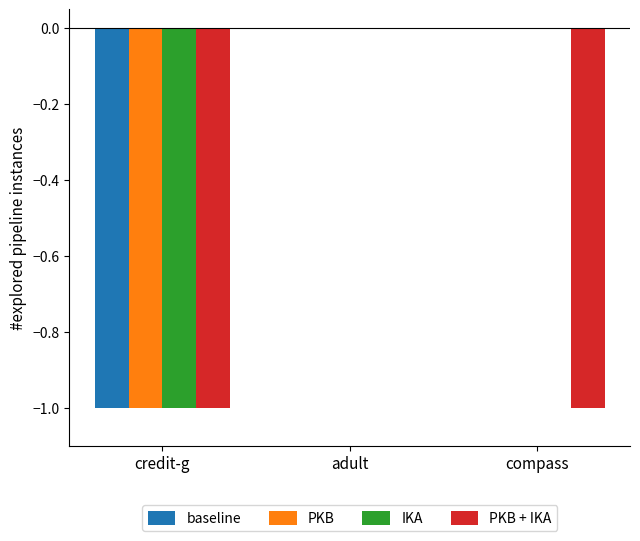

How many values in the PKB + IKA series exceed -1?

1